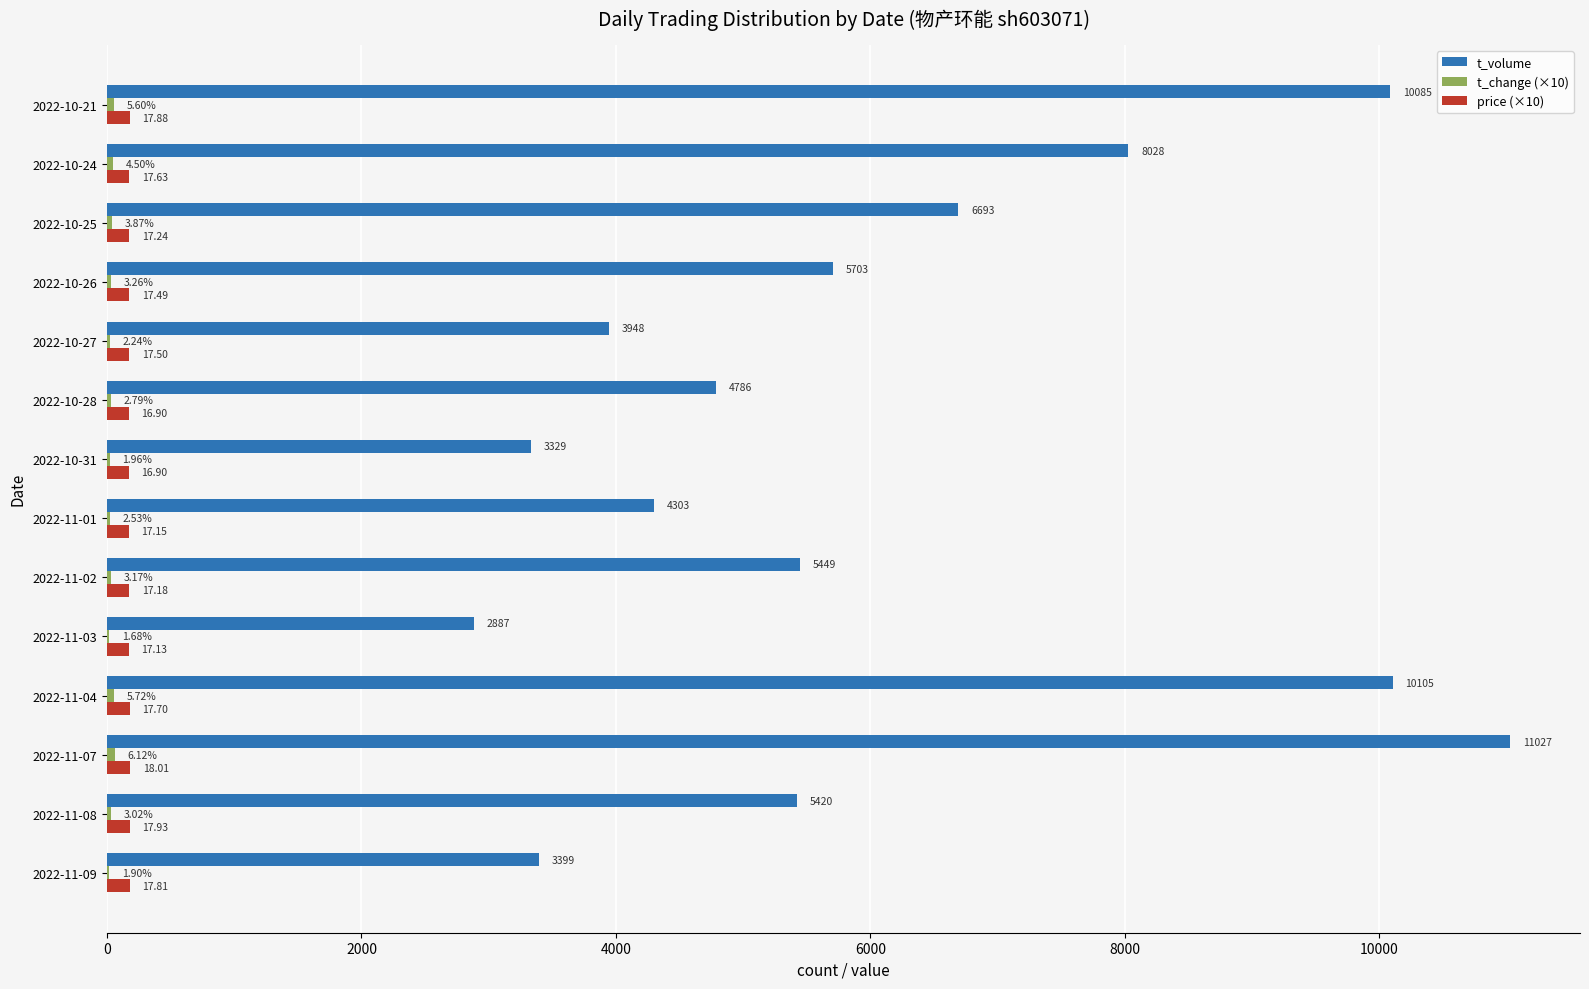

Which series has the widest spread of values?

t_volume